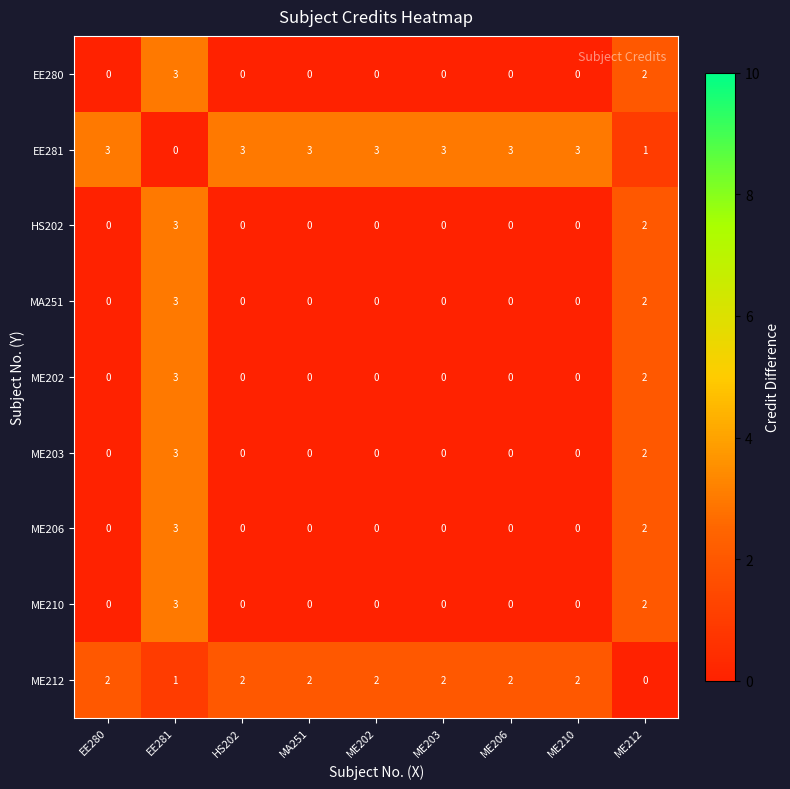

The ME202 series shows 0 at EE280. True or false?

True